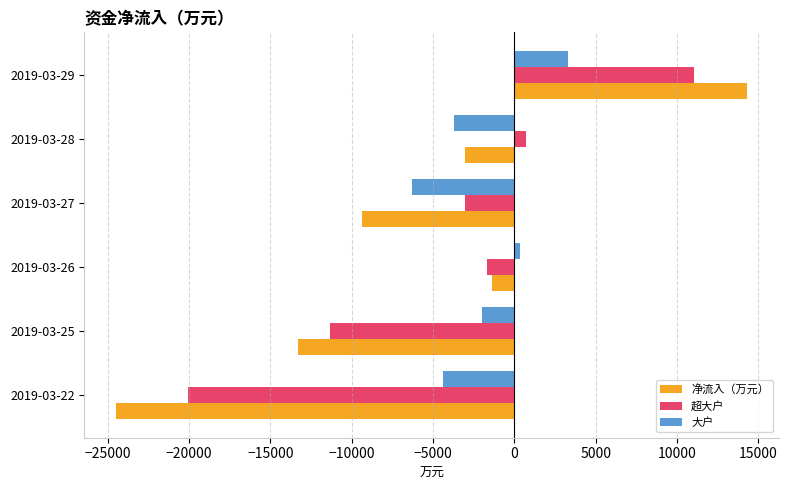

What is the average value of the 大户 series?

-2132.5